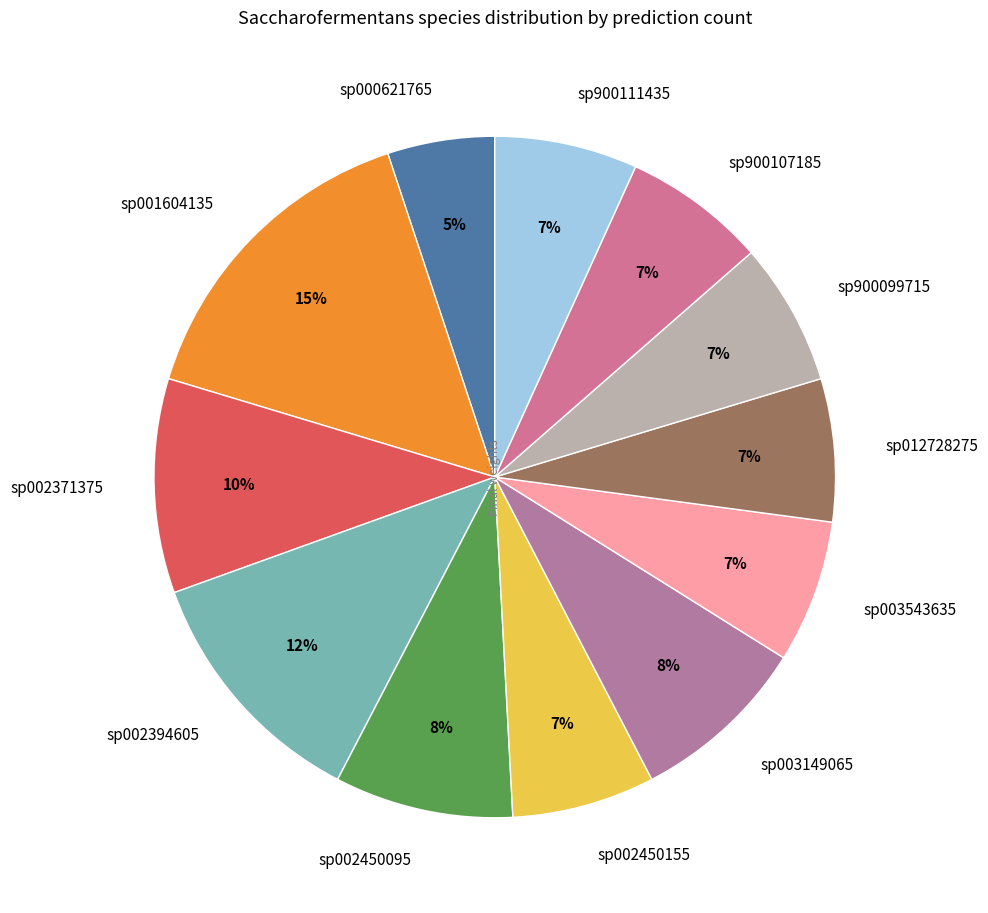

True or false: sp003149065 accounts for 8% of the total.

True